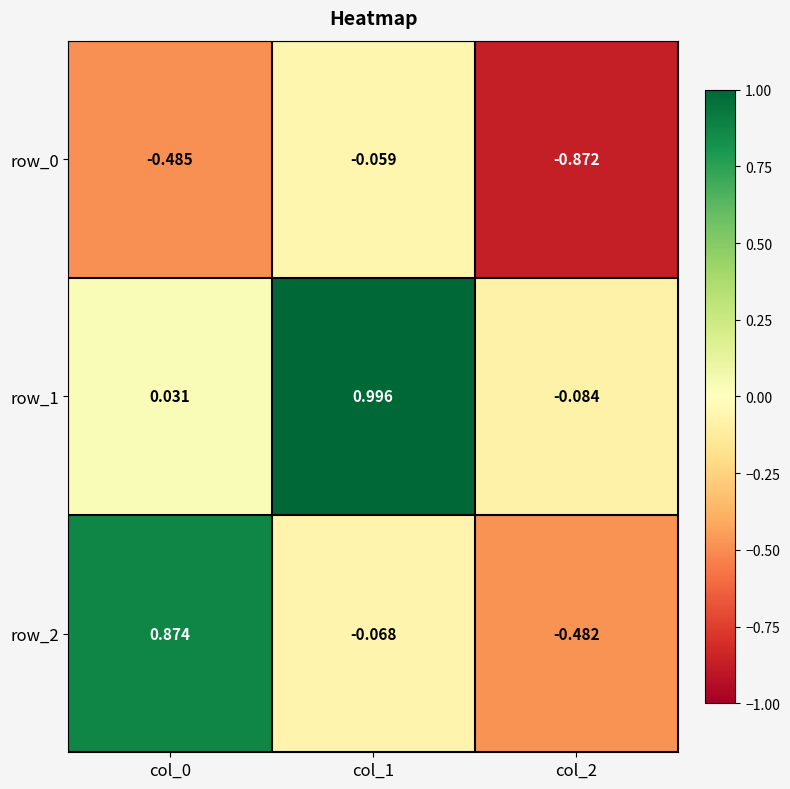

Is the value of row_2 at col_0 greater than the value of row_1 at col_2?

Yes